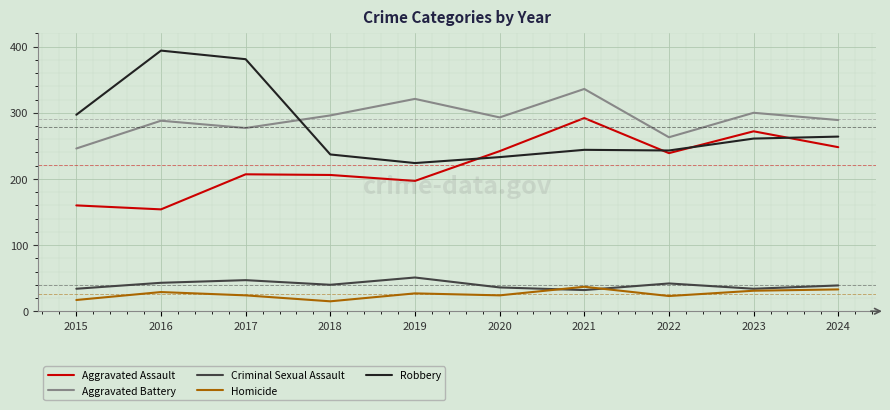

At which label does Aggravated Assault reach its peak?

2021